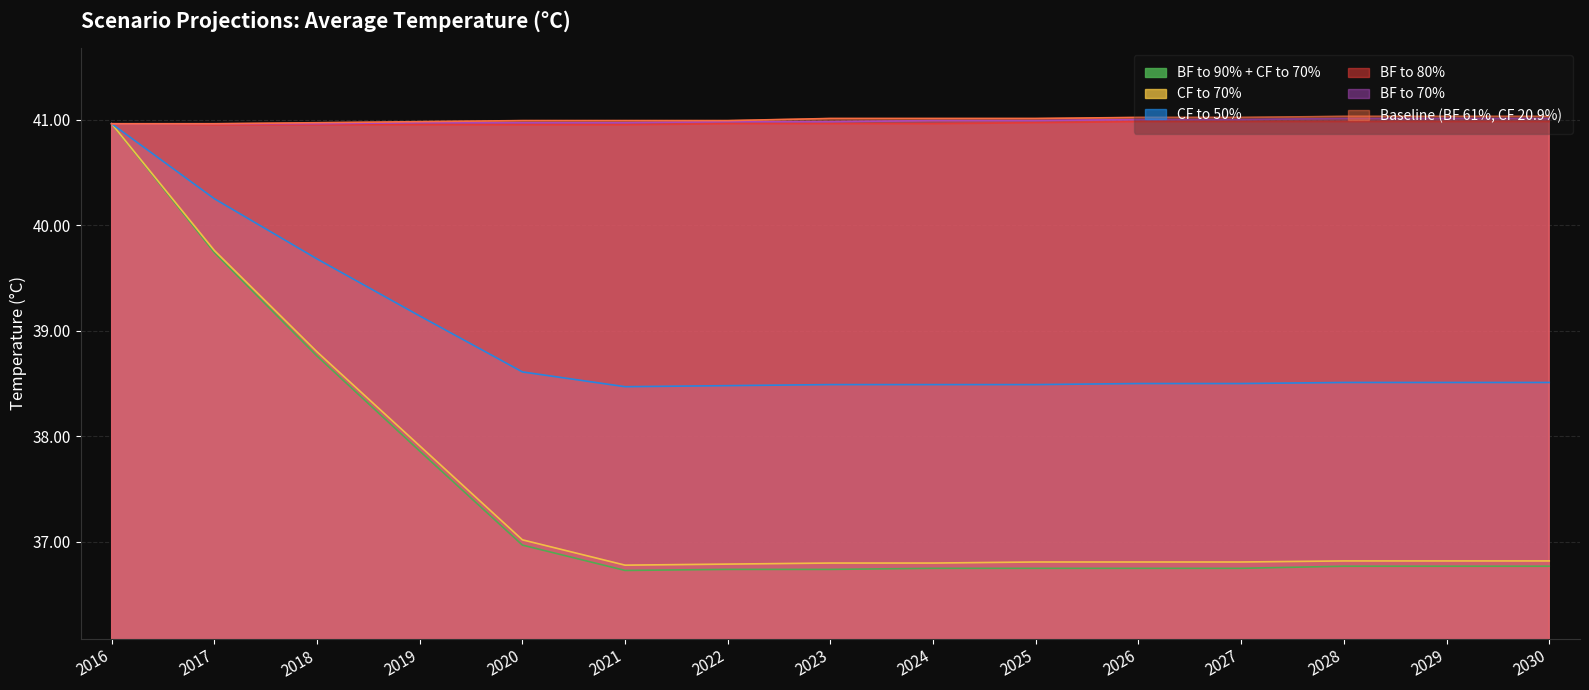

How many data points in Baseline (BF 61%, CF 20.9%) are less than 41?

7